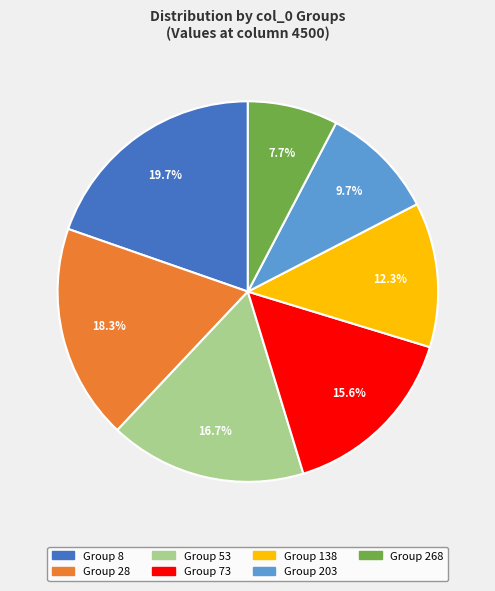

Is there a majority slice in this chart?

No